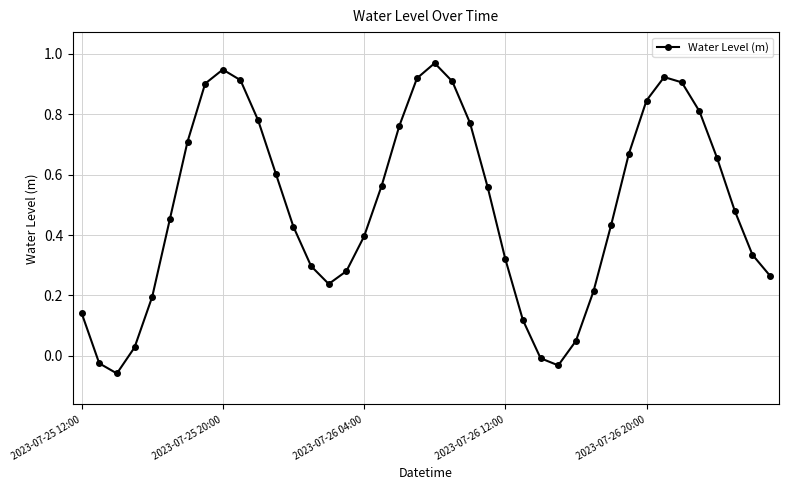

What is the sum of all values?

19.7